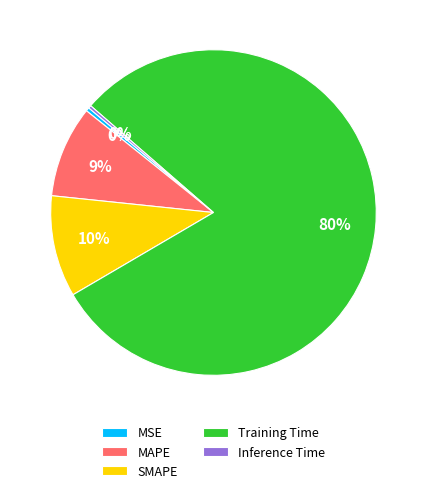

To the nearest percent, what is the difference between the MSE and SMAPE slice percentages?

10%